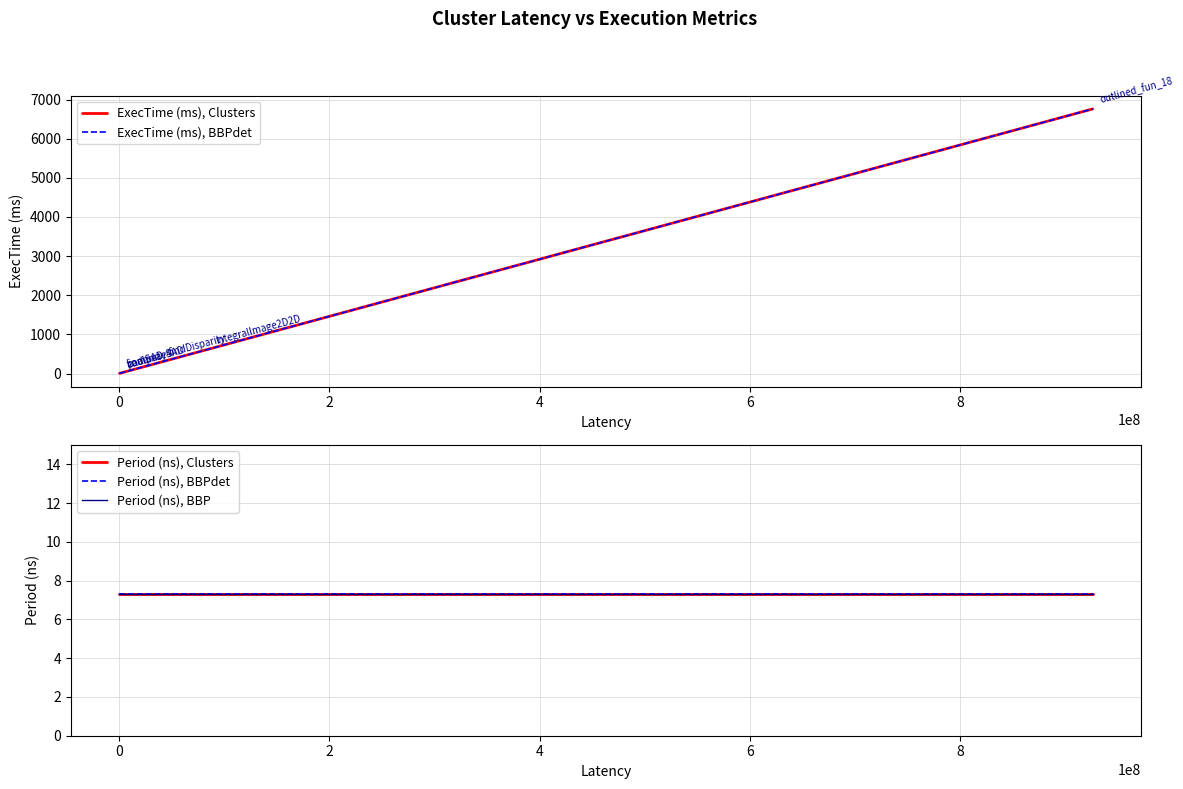

List the series in order of their peak value, highest first.

ExecTime (ms), Clusters, ExecTime (ms), BBPdet, Period (ns), Clusters, Period (ns), BBPdet, Period (ns), BBP